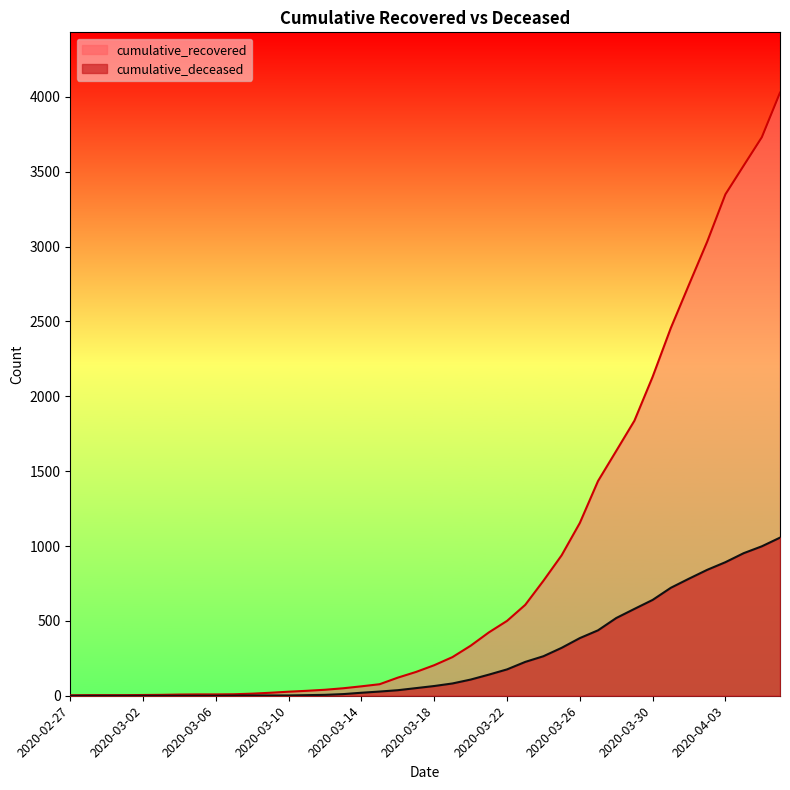

True or false: cumulative_recovered has more than 2 interior local peaks.

False